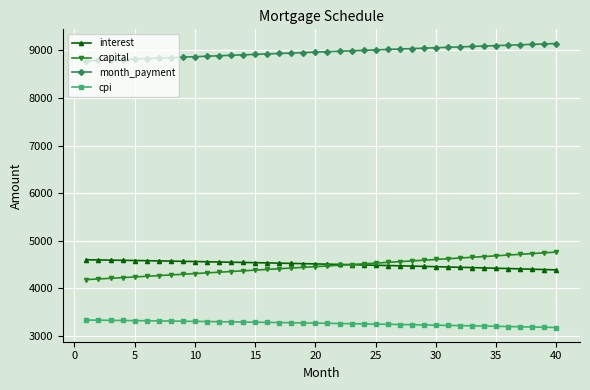

True or false: interest and month_payment intersect in this chart.

False